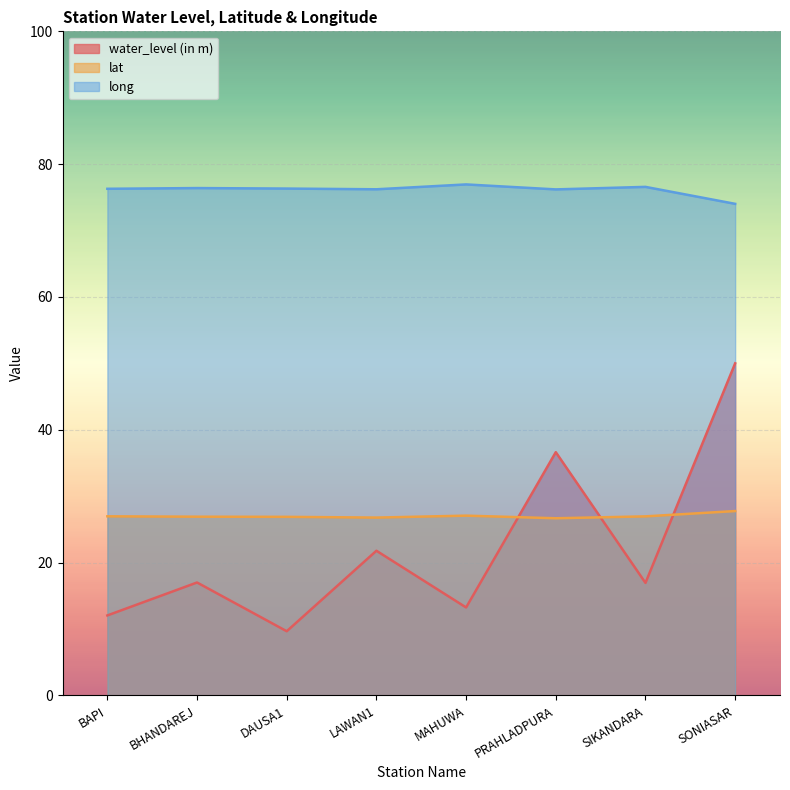

Reading right to left, transcribe all the data shown in this chart.

water_level (in m): 50.0	16.9	36.6	13.2	21.8	9.7	17.0	12.1
lat: 27.8	27.0	26.7	27.1	26.8	26.9	26.9	27.0
long: 74.0	76.6	76.2	77.0	76.2	76.3	76.4	76.3